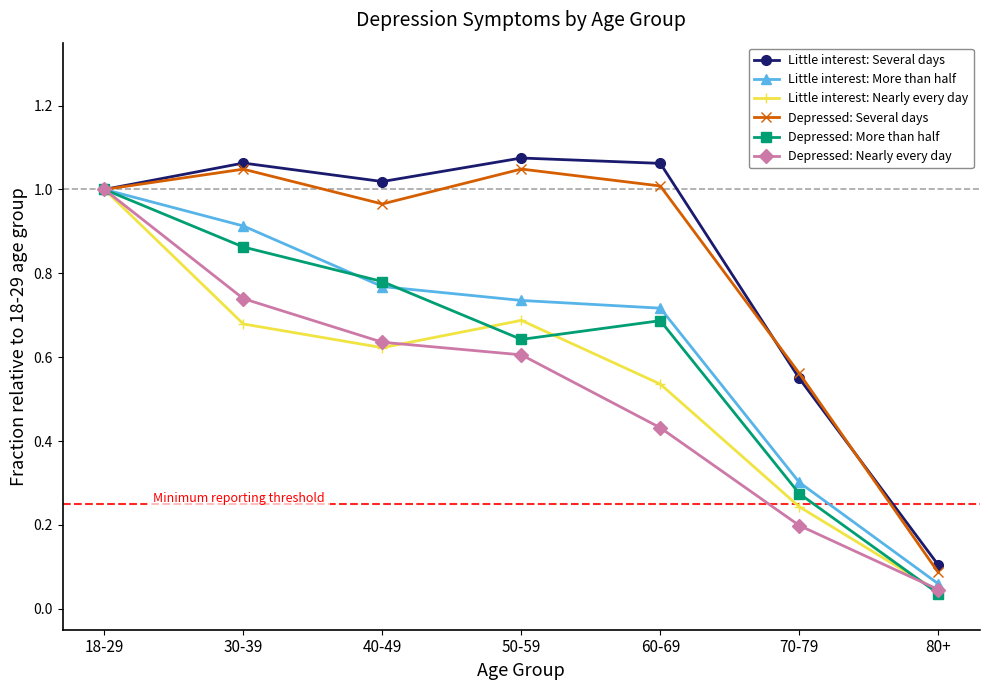

How many lines are shown in the chart?

6